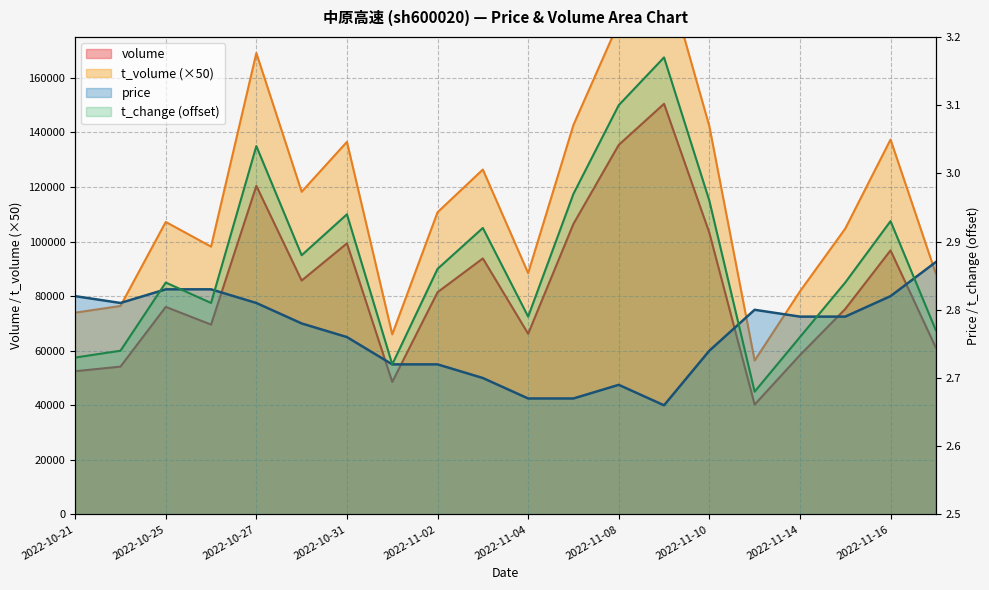

Where does the t_volume series first go above 110750?

2022-10-27